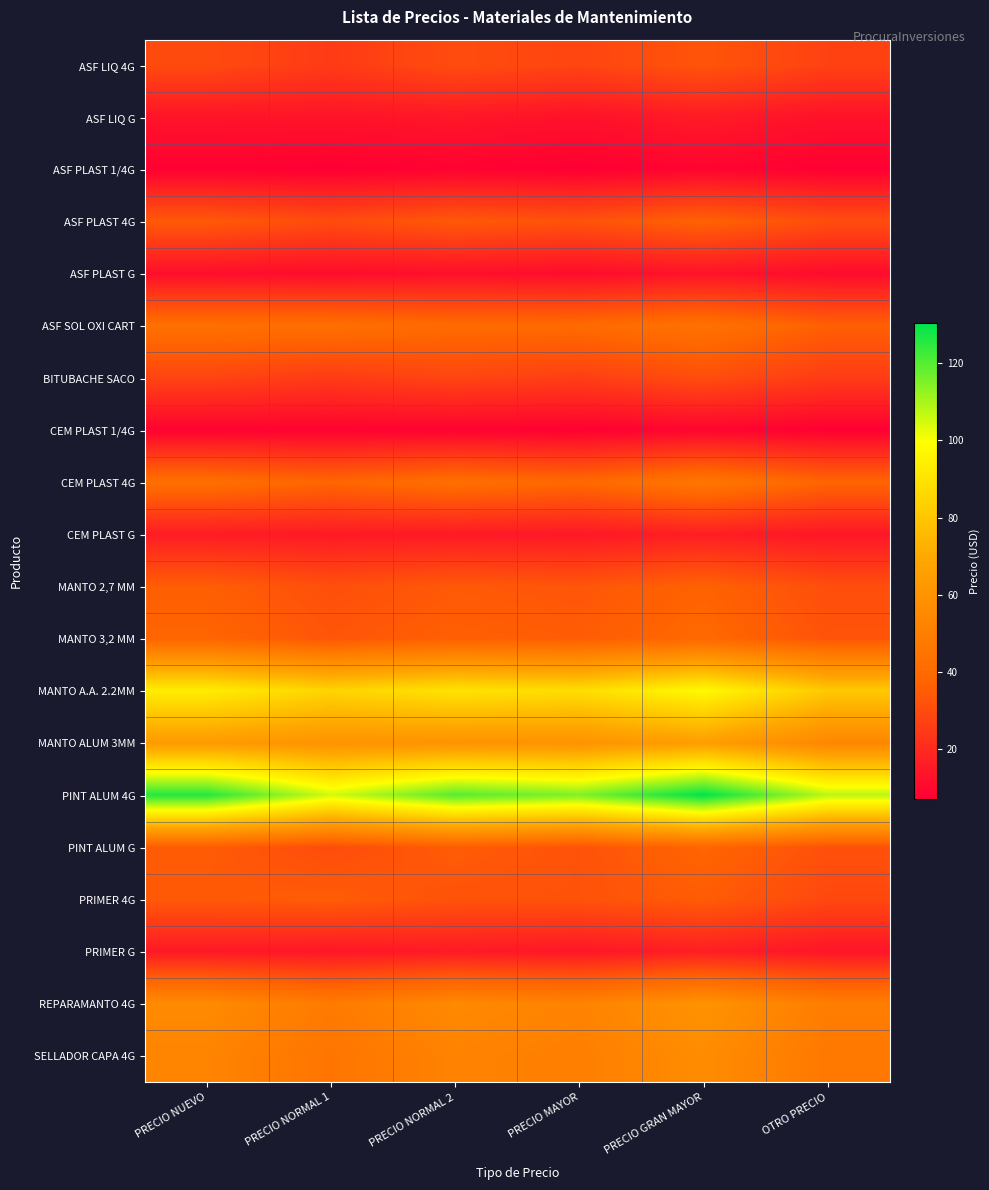

What is the spread (max minus min) of values at PRECIO NORMAL 1?

98.0